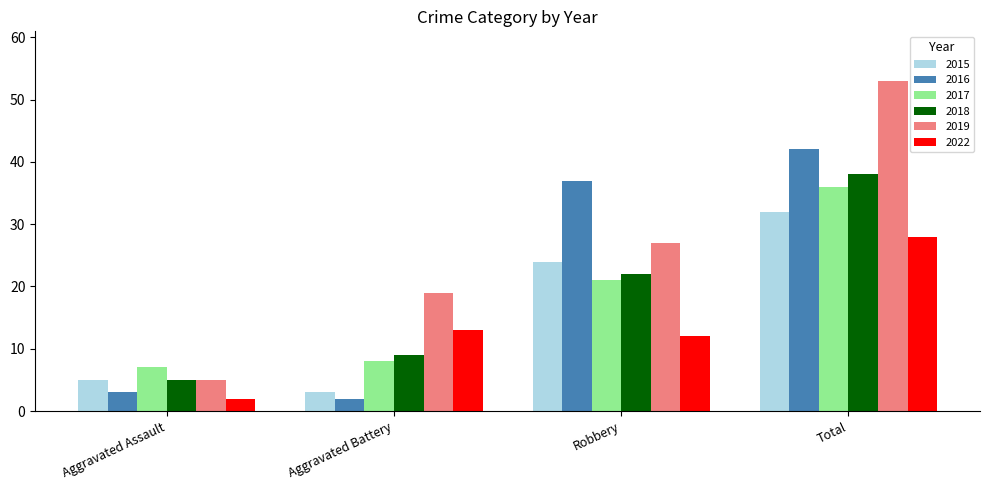

List the labels in order of 2015 value, smallest first.

Aggravated Battery, Aggravated Assault, Robbery, Total